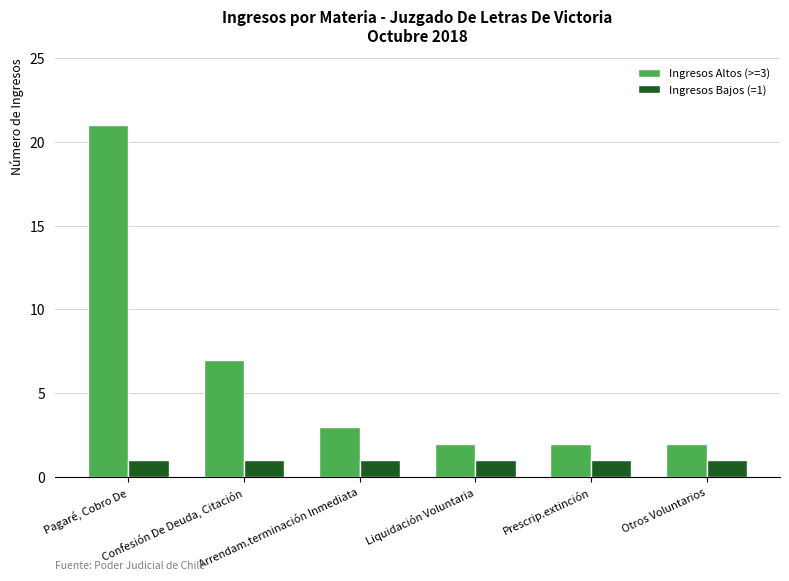

At which category is the sum across all series the highest?

Pagaré, Cobro De